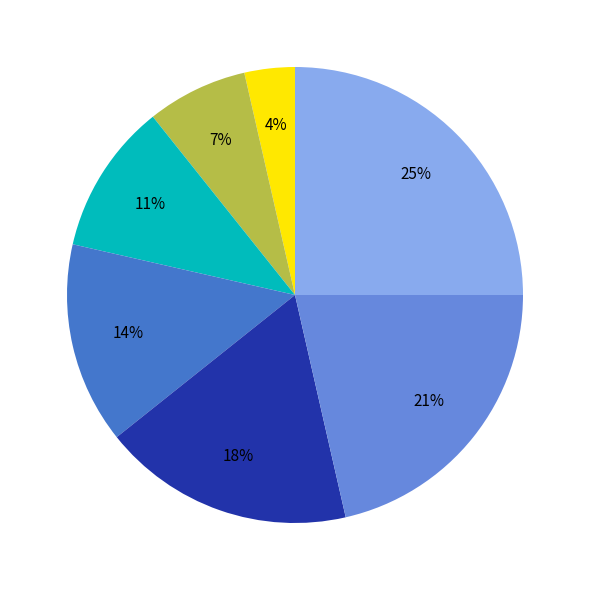

To the nearest percent, what is the average slice percentage?

14%